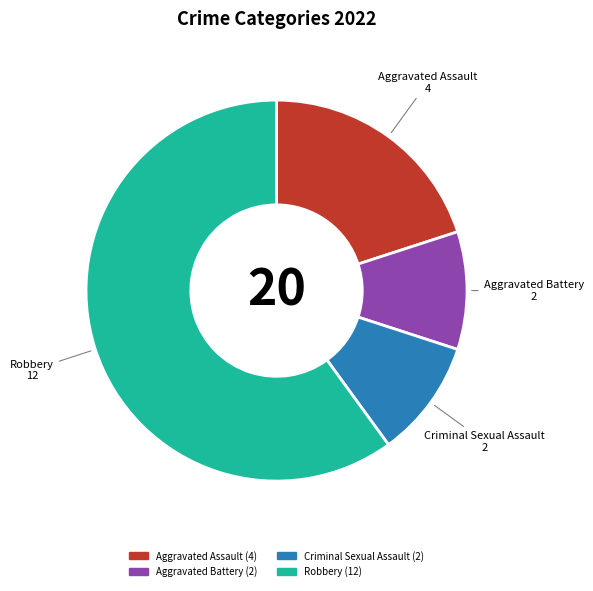

Which slice is the largest?

Robbery